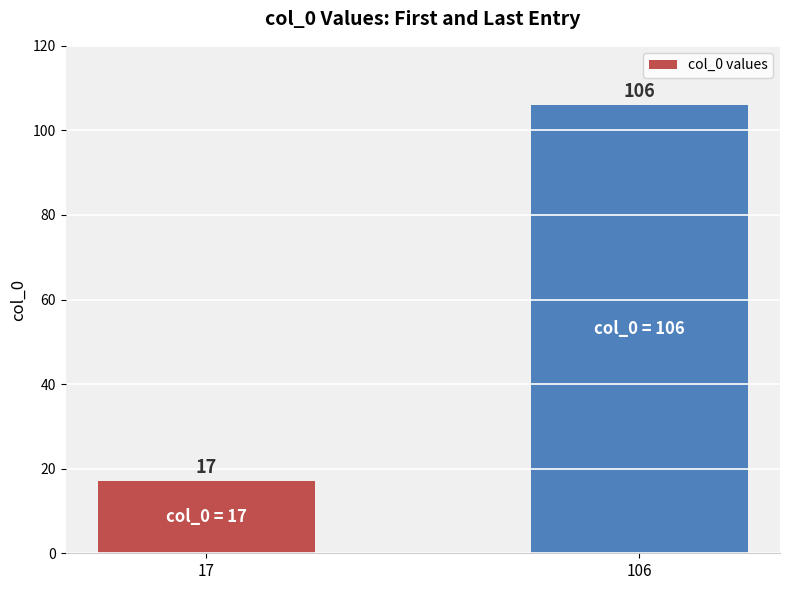

Which category has the highest value across all series?

106